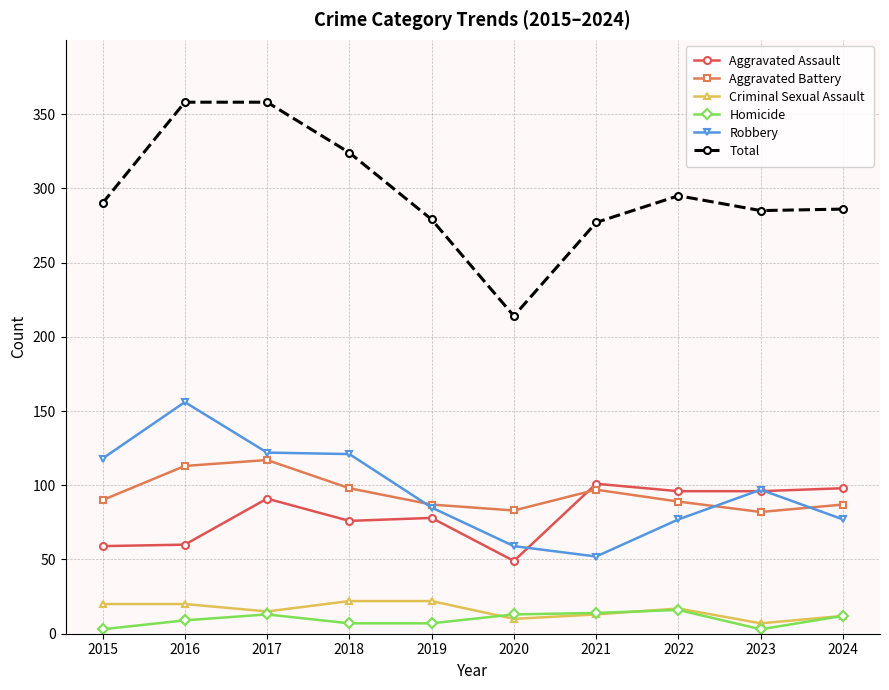

What is the maximum value shown in the chart?

358